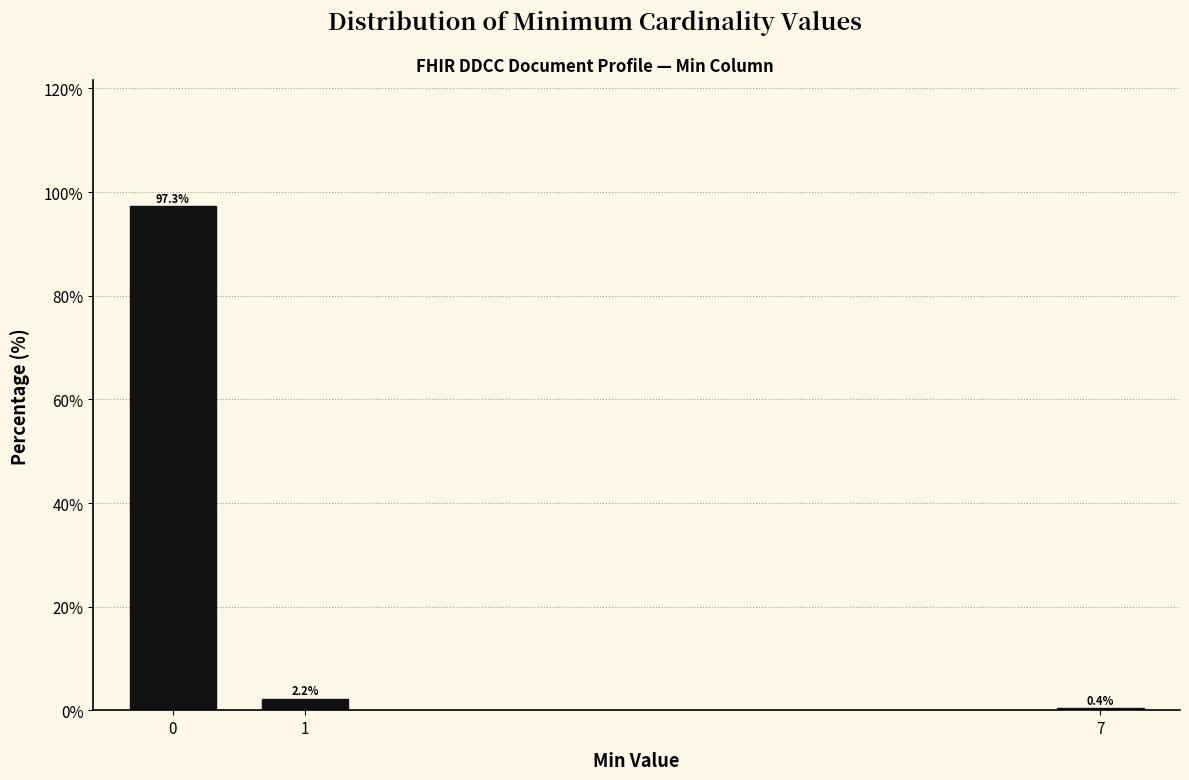

Reading left to right, what are all the values shown in this chart?

97.3	2.2	0.4